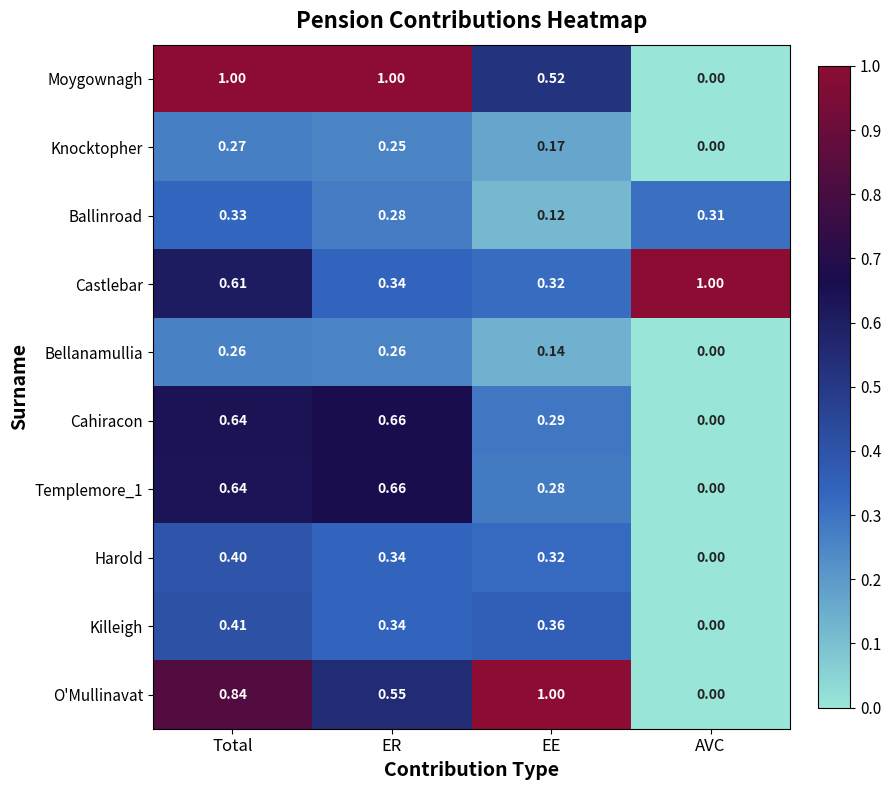

What is the total value across all series at EE?

3.5